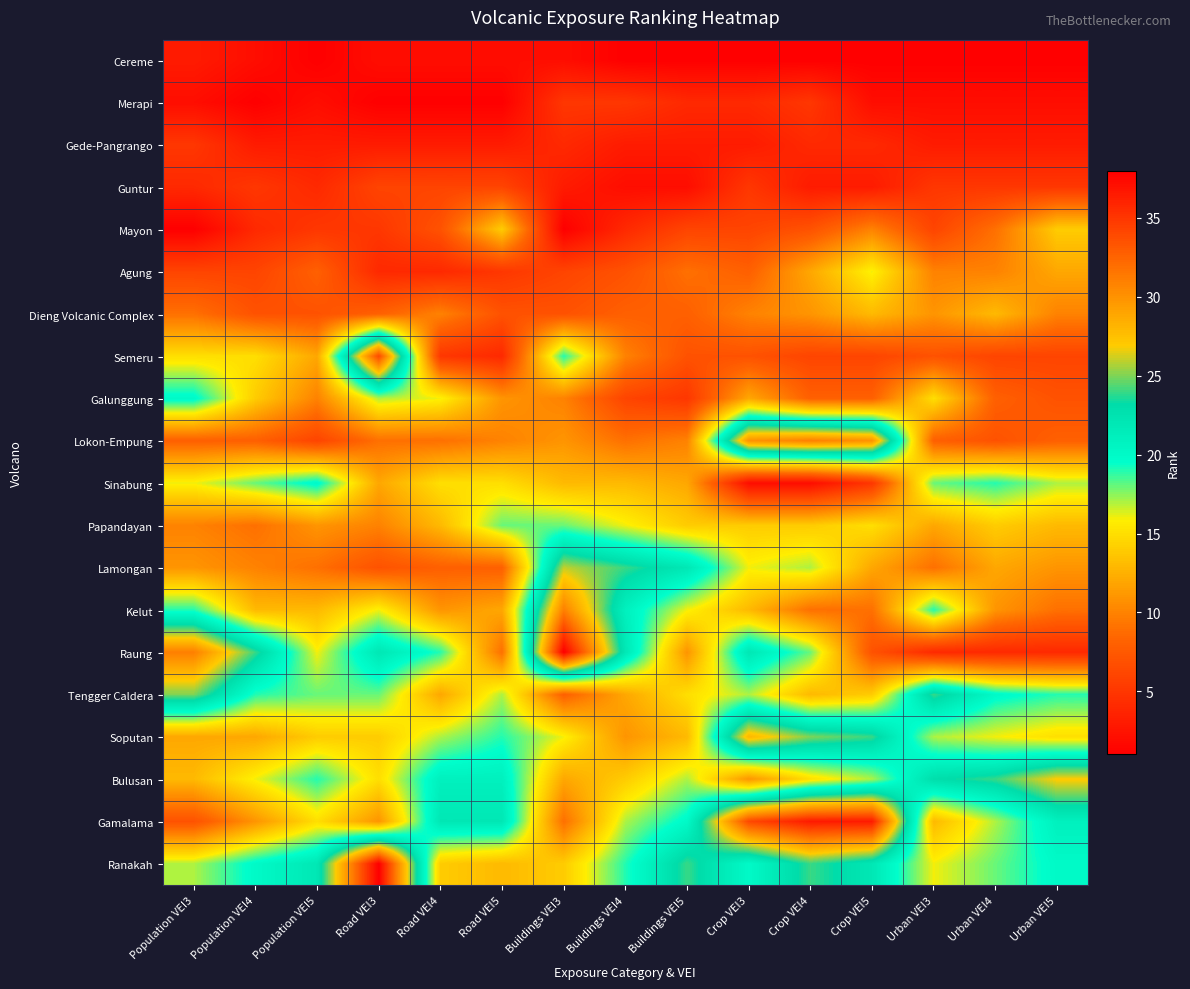

Reading left to right, transcribe all the data shown in this chart.

Cereme: Population VEI3=3.0	Population VEI4=2.0	Population VEI5=1.0	Road VEI3=2.0	Road VEI4=2.0	Road VEI5=2.0	Buildings VEI3=2.0	Buildings VEI4=1.0	Buildings VEI5=1.0	Crop VEI3=1.0	Crop VEI4=1.0	Crop VEI5=1.0	Urban VEI3=1.0	Urban VEI4=1.0	Urban VEI5=1.0
Merapi: Population VEI3=2.0	Population VEI4=1.0	Population VEI5=2.0	Road VEI3=1.0	Road VEI4=1.0	Road VEI5=1.0	Buildings VEI3=5.0	Buildings VEI4=5.0	Buildings VEI5=4.0	Crop VEI3=4.0	Crop VEI4=5.0	Crop VEI5=2.0	Urban VEI3=2.0	Urban VEI4=2.0	Urban VEI5=2.0
Gede-Pangrango: Population VEI3=5.0	Population VEI4=3.0	Population VEI5=3.0	Road VEI3=3.0	Road VEI4=3.0	Road VEI5=3.0	Buildings VEI3=4.0	Buildings VEI4=3.0	Buildings VEI5=3.0	Crop VEI3=3.0	Crop VEI4=4.0	Crop VEI5=4.0	Urban VEI3=3.0	Urban VEI4=3.0	Urban VEI5=3.0
Guntur: Population VEI3=4.0	Population VEI4=5.0	Population VEI5=4.0	Road VEI3=6.0	Road VEI4=6.0	Road VEI5=6.0	Buildings VEI3=3.0	Buildings VEI4=2.0	Buildings VEI5=2.0	Crop VEI3=5.0	Crop VEI4=3.0	Crop VEI5=3.0	Urban VEI3=5.0	Urban VEI4=5.0	Urban VEI5=5.0
Mayon: Population VEI3=1.0	Population VEI4=4.0	Population VEI5=5.0	Road VEI3=5.0	Road VEI4=7.0	Road VEI5=14.0	Buildings VEI3=1.0	Buildings VEI4=4.0	Buildings VEI5=6.0	Crop VEI3=6.0	Crop VEI4=7.0	Crop VEI5=10.0	Urban VEI3=6.0	Urban VEI4=9.0	Urban VEI5=14.0
Agung: Population VEI3=6.0	Population VEI4=6.0	Population VEI5=8.0	Road VEI3=4.0	Road VEI4=4.0	Road VEI5=5.0	Buildings VEI3=6.0	Buildings VEI4=7.0	Buildings VEI5=9.0	Crop VEI3=8.0	Crop VEI4=12.0	Crop VEI5=16.0	Urban VEI3=10.0	Urban VEI4=10.0	Urban VEI5=12.0
Dieng Volcanic Complex: Population VEI3=9.0	Population VEI4=7.0	Population VEI5=7.0	Road VEI3=8.0	Road VEI4=10.0	Road VEI5=7.0	Buildings VEI3=7.0	Buildings VEI4=8.0	Buildings VEI5=8.0	Crop VEI3=10.0	Crop VEI4=11.0	Crop VEI5=13.0	Urban VEI3=11.0	Urban VEI4=13.0	Urban VEI5=10.0
Semeru: Population VEI3=15.0	Population VEI4=15.0	Population VEI5=12.0	Road VEI3=34.0	Road VEI4=5.0	Road VEI5=4.0	Buildings VEI3=19.0	Buildings VEI4=10.0	Buildings VEI5=7.0	Crop VEI3=7.0	Crop VEI4=6.0	Crop VEI5=6.0	Urban VEI3=7.0	Urban VEI4=6.0	Urban VEI5=6.0
Galunggung: Population VEI3=20.0	Population VEI4=14.0	Population VEI5=10.0	Road VEI3=17.0	Road VEI4=16.0	Road VEI5=11.0	Buildings VEI3=10.0	Buildings VEI4=6.0	Buildings VEI5=5.0	Crop VEI3=12.0	Crop VEI4=8.0	Crop VEI5=8.0	Urban VEI3=15.0	Urban VEI4=8.0	Urban VEI5=7.0
Lokon-Empung: Population VEI3=8.0	Population VEI4=8.0	Population VEI5=6.0	Road VEI3=9.0	Road VEI4=9.0	Road VEI5=10.0	Buildings VEI3=11.0	Buildings VEI4=9.0	Buildings VEI5=10.0	Crop VEI3=30.0	Crop VEI4=31.0	Crop VEI5=30.0	Urban VEI3=8.0	Urban VEI4=7.0	Urban VEI5=8.0
Sinabung: Population VEI3=16.0	Population VEI4=18.0	Population VEI5=20.0	Road VEI3=12.0	Road VEI4=15.0	Road VEI5=15.0	Buildings VEI3=13.0	Buildings VEI4=13.0	Buildings VEI5=12.0	Crop VEI3=2.0	Crop VEI4=2.0	Crop VEI5=5.0	Urban VEI3=18.0	Urban VEI4=19.0	Urban VEI5=17.0
Papandayan: Population VEI3=10.0	Population VEI4=9.0	Population VEI5=11.0	Road VEI3=10.0	Road VEI4=13.0	Road VEI5=18.0	Buildings VEI3=18.0	Buildings VEI4=16.0	Buildings VEI5=14.0	Crop VEI3=14.0	Crop VEI4=14.0	Crop VEI5=15.0	Urban VEI3=12.0	Urban VEI4=14.0	Urban VEI5=13.0
Lamongan: Population VEI3=11.0	Population VEI4=10.0	Population VEI5=9.0	Road VEI3=7.0	Road VEI4=8.0	Road VEI5=8.0	Buildings VEI3=26.0	Buildings VEI4=24.0	Buildings VEI5=22.0	Crop VEI3=16.0	Crop VEI4=17.0	Crop VEI5=12.0	Urban VEI3=9.0	Urban VEI4=12.0	Urban VEI5=11.0
Kelut: Population VEI3=19.0	Population VEI4=13.0	Population VEI5=13.0	Road VEI3=16.0	Road VEI4=11.0	Road VEI5=12.0	Buildings VEI3=31.0	Buildings VEI4=21.0	Buildings VEI5=16.0	Crop VEI3=13.0	Crop VEI4=9.0	Crop VEI5=9.0	Urban VEI3=19.0	Urban VEI4=11.0	Urban VEI5=9.0
Raung: Population VEI3=31.0	Population VEI4=24.0	Population VEI5=16.0	Road VEI3=22.0	Road VEI4=19.0	Road VEI5=9.0	Buildings VEI3=38.0	Buildings VEI4=22.0	Buildings VEI5=11.0	Crop VEI3=22.0	Crop VEI4=18.0	Crop VEI5=7.0	Urban VEI3=4.0	Urban VEI4=4.0	Urban VEI5=4.0
Tengger Caldera: Population VEI3=25.0	Population VEI4=19.0	Population VEI5=18.0	Road VEI3=18.0	Road VEI4=12.0	Road VEI5=17.0	Buildings VEI3=8.0	Buildings VEI4=12.0	Buildings VEI5=15.0	Crop VEI3=17.0	Crop VEI4=13.0	Crop VEI5=14.0	Urban VEI3=24.0	Urban VEI4=20.0	Urban VEI5=19.0
Soputan: Population VEI3=12.0	Population VEI4=12.0	Population VEI5=14.0	Road VEI3=14.0	Road VEI4=17.0	Road VEI5=19.0	Buildings VEI3=16.0	Buildings VEI4=11.0	Buildings VEI5=13.0	Crop VEI3=28.0	Crop VEI4=25.0	Crop VEI5=24.0	Urban VEI3=17.0	Urban VEI4=16.0	Urban VEI5=15.0
Bulusan: Population VEI3=13.0	Population VEI4=16.0	Population VEI5=19.0	Road VEI3=15.0	Road VEI4=21.0	Road VEI5=21.0	Buildings VEI3=12.0	Buildings VEI4=14.0	Buildings VEI5=17.0	Crop VEI3=11.0	Crop VEI4=15.0	Crop VEI5=17.0	Urban VEI3=23.0	Urban VEI4=24.0	Urban VEI5=27.0
Gamalama: Population VEI3=7.0	Population VEI4=11.0	Population VEI5=15.0	Road VEI3=11.0	Road VEI4=22.0	Road VEI5=22.0	Buildings VEI3=9.0	Buildings VEI4=17.0	Buildings VEI5=20.0	Crop VEI3=34.0	Crop VEI4=36.5	Crop VEI5=36.5	Urban VEI3=13.0	Urban VEI4=17.0	Urban VEI5=21.0
Ranakah: Population VEI3=17.0	Population VEI4=20.0	Population VEI5=22.0	Road VEI3=38.0	Road VEI4=14.0	Road VEI5=13.0	Buildings VEI3=14.0	Buildings VEI4=19.0	Buildings VEI5=24.0	Crop VEI3=20.0	Crop VEI4=24.0	Crop VEI5=22.0	Urban VEI3=16.0	Urban VEI4=18.0	Urban VEI5=20.0